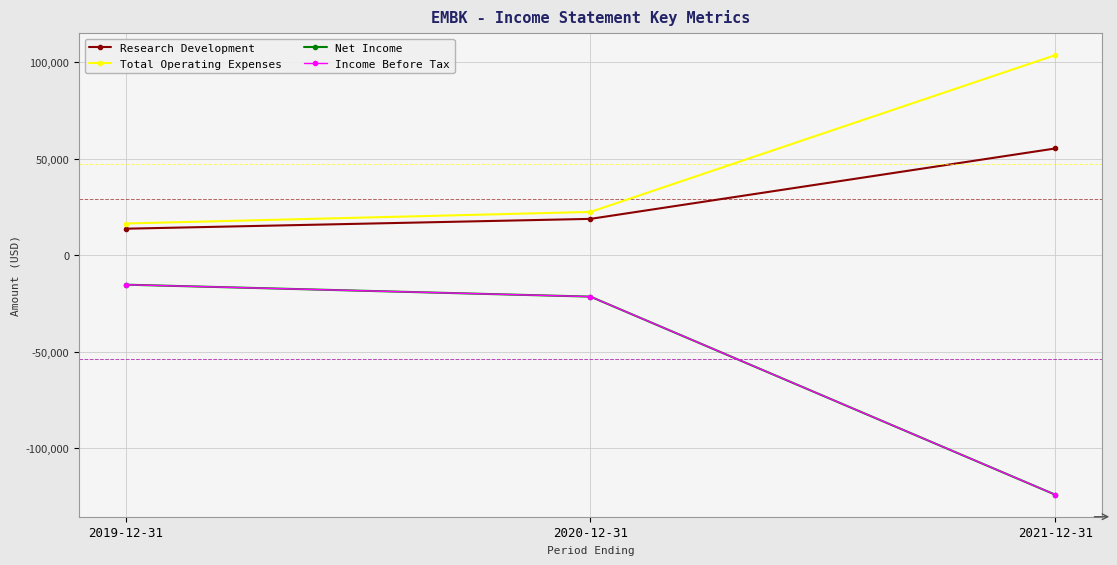

List the labels in order of Total Operating Expenses value, smallest first.

2019-12-31, 2020-12-31, 2021-12-31